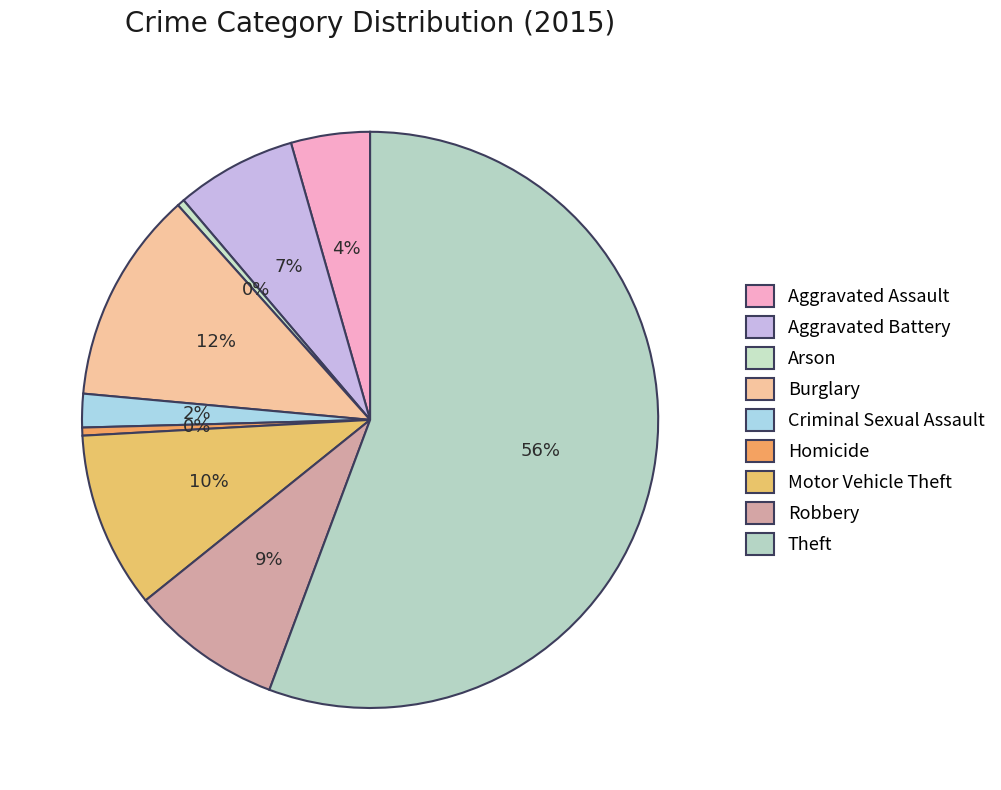

What percentage is the Criminal Sexual Assault slice, to the nearest percent?

2%